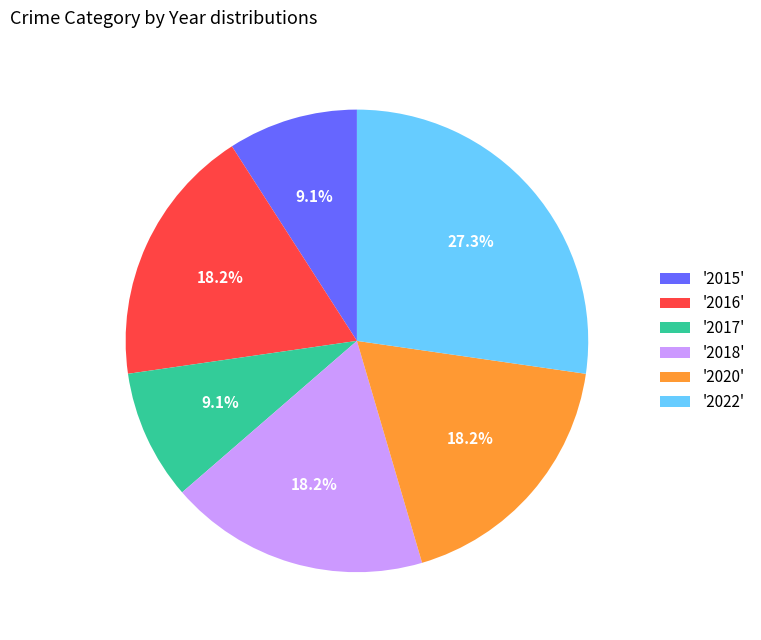

What is the largest slice in the pie chart?

'2022'